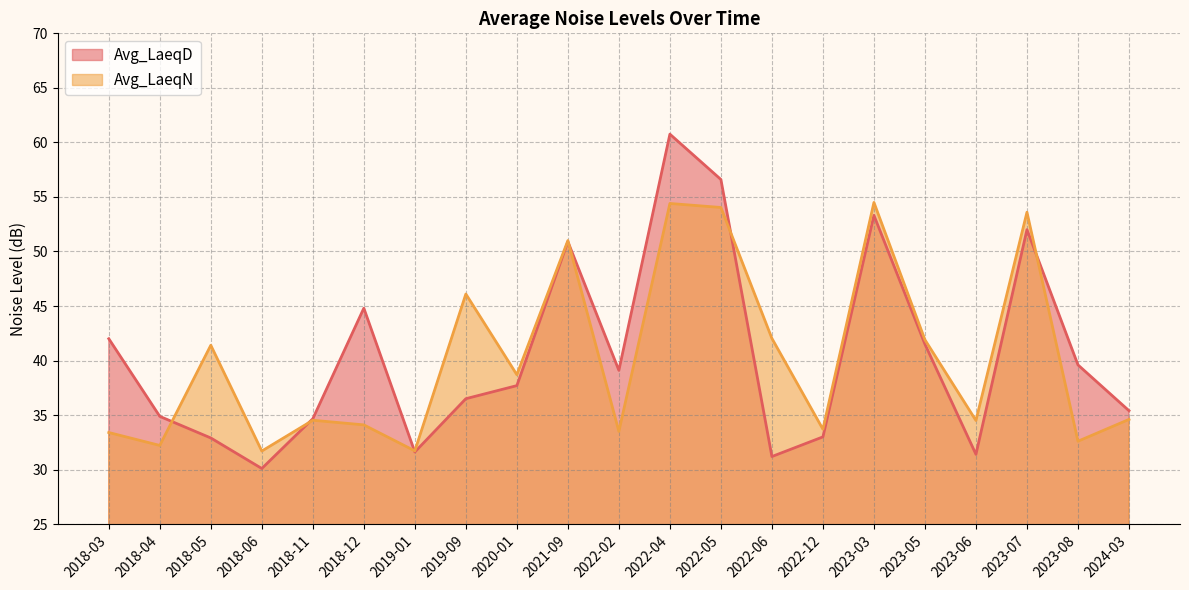

What is the label of the 15th point from the left?

2022-12